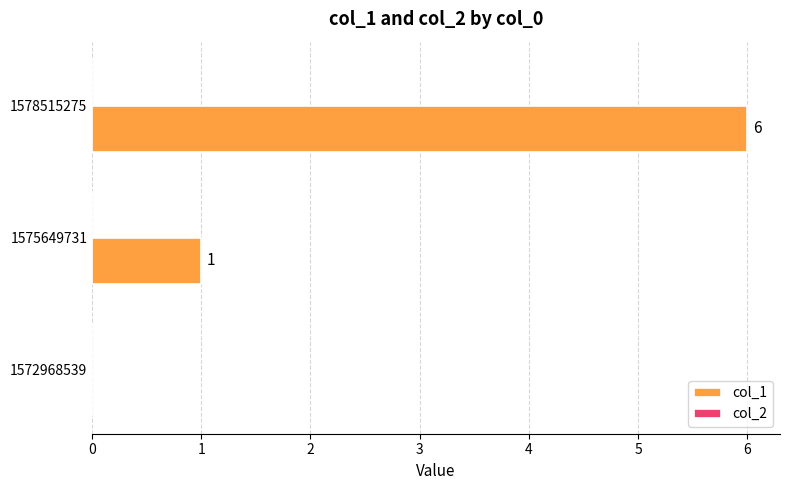

Reading bottom to top, extract all data points from this chart.

1572968539=0	1575649731=1	1578515275=6